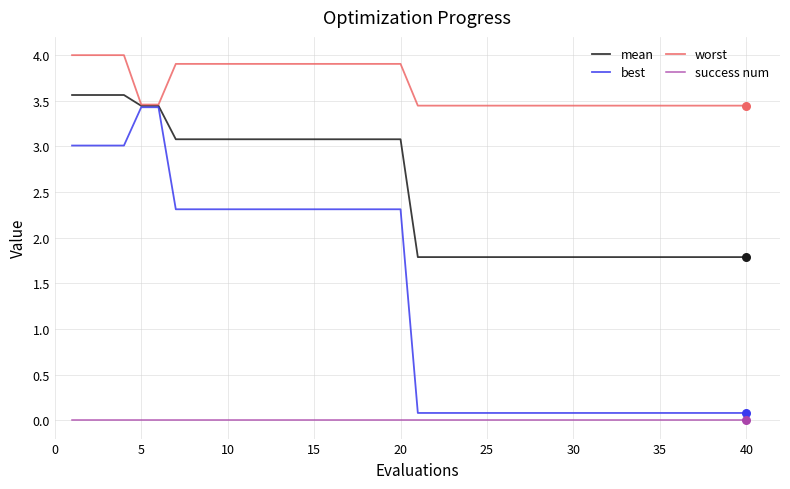

Which series has the widest spread of values?

best